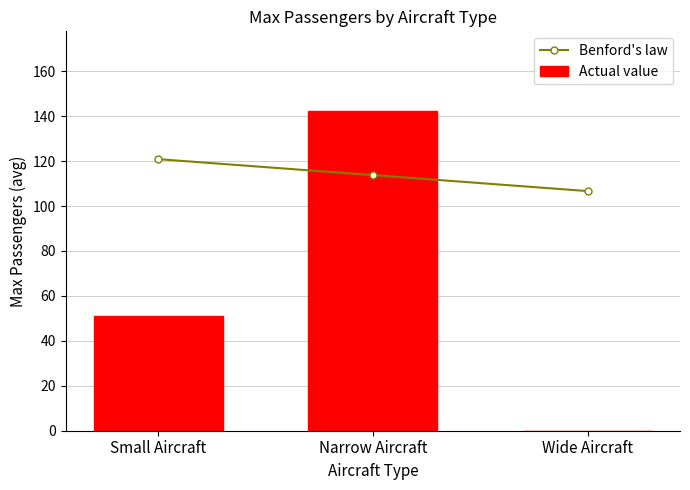

List the series in order of their peak value, highest first.

Actual value, Benford's law